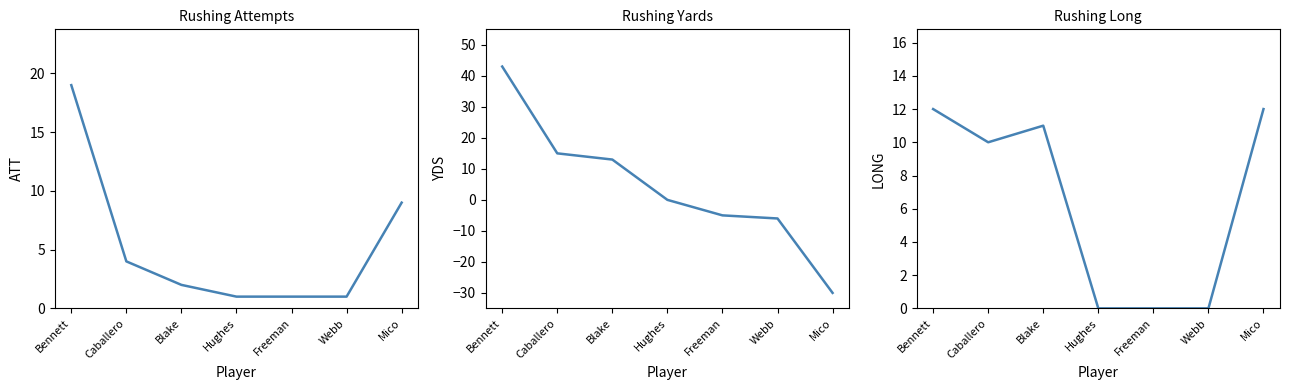

Reading left to right, transcribe all the data shown in this chart.

ATT: Bennett=19	Caballero=4	Blake=2	Hughes=1	Freeman=1	Webb=1	Mico=9
YDS: Bennett=43	Caballero=15	Blake=13	Hughes=0	Freeman=-5	Webb=-6	Mico=-30
LONG: Bennett=12	Caballero=10	Blake=11	Hughes=0	Freeman=0	Webb=0	Mico=12